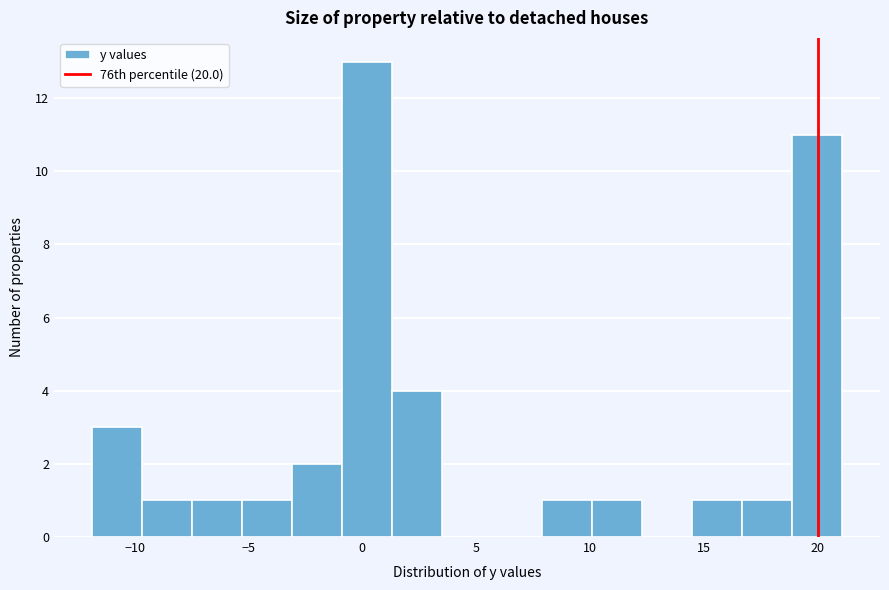

Reading left to right, list every bar in this chart as the range it spans on the x-axis followed by its height. Neither the bar edges nor the heights are printed on the chart, so give them approximately, as read against the axes.

-11.9 to -9.7: 3
-9.7 to -7.5: 1
-7.5 to -5.3: 1
-5.3 to -3.1: 1
-3.1 to -0.9: 2
-0.9 to 1.3: 13
1.3 to 3.5: 4
3.5 to 5.7: 0
5.7 to 7.9: 0
7.9 to 10.1: 1
10.1 to 12.3: 1
12.3 to 14.5: 0
14.5 to 16.7: 1
16.7 to 18.9: 1
18.9 to 21.1: 11